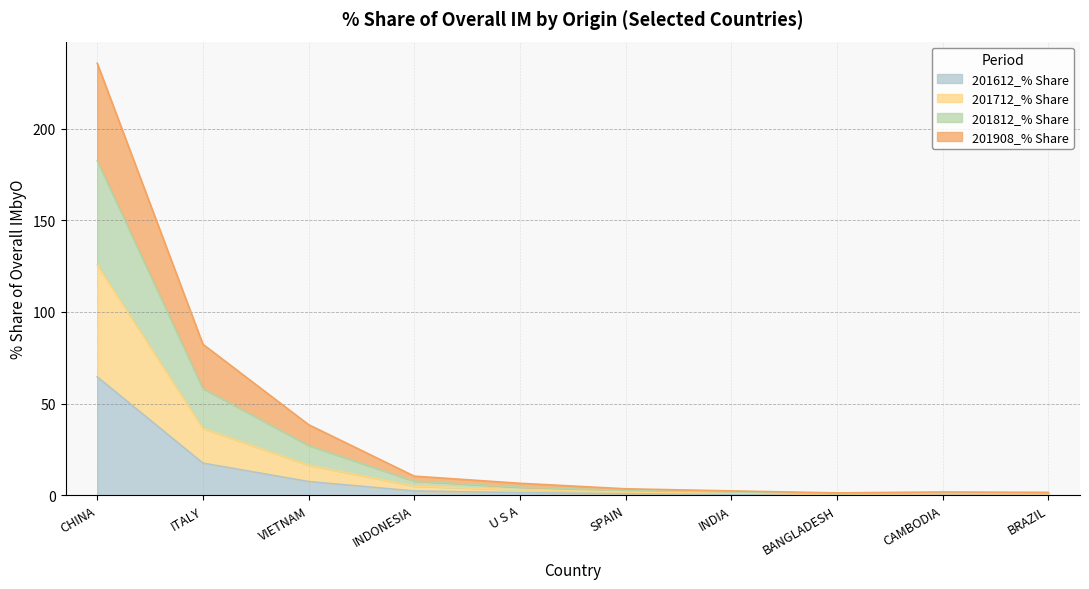

Does the chart display data point markers on the line(s)?

No